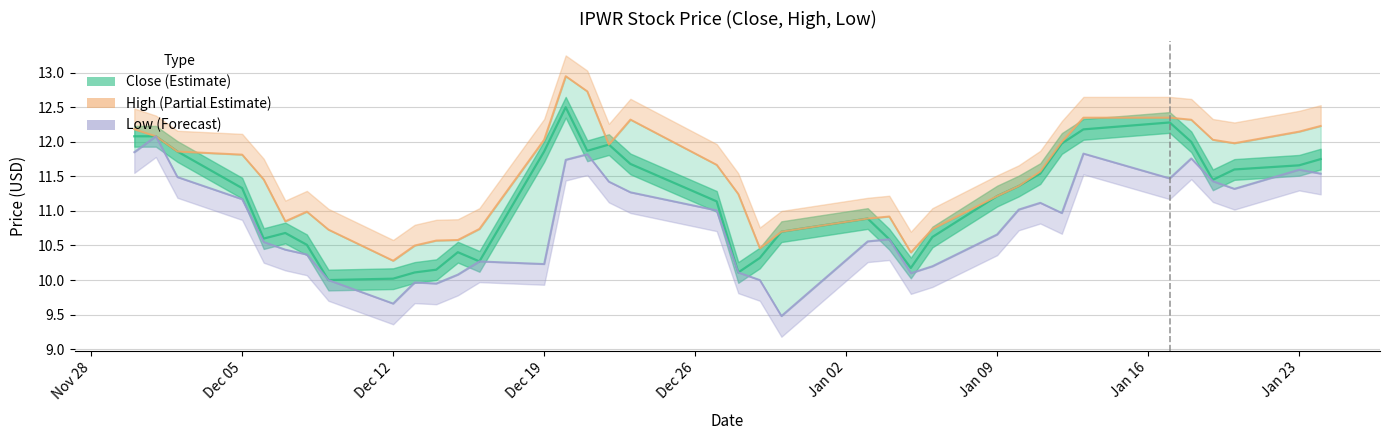

True or false: Close (Estimate) has more than 0 points higher than both neighbors.

True